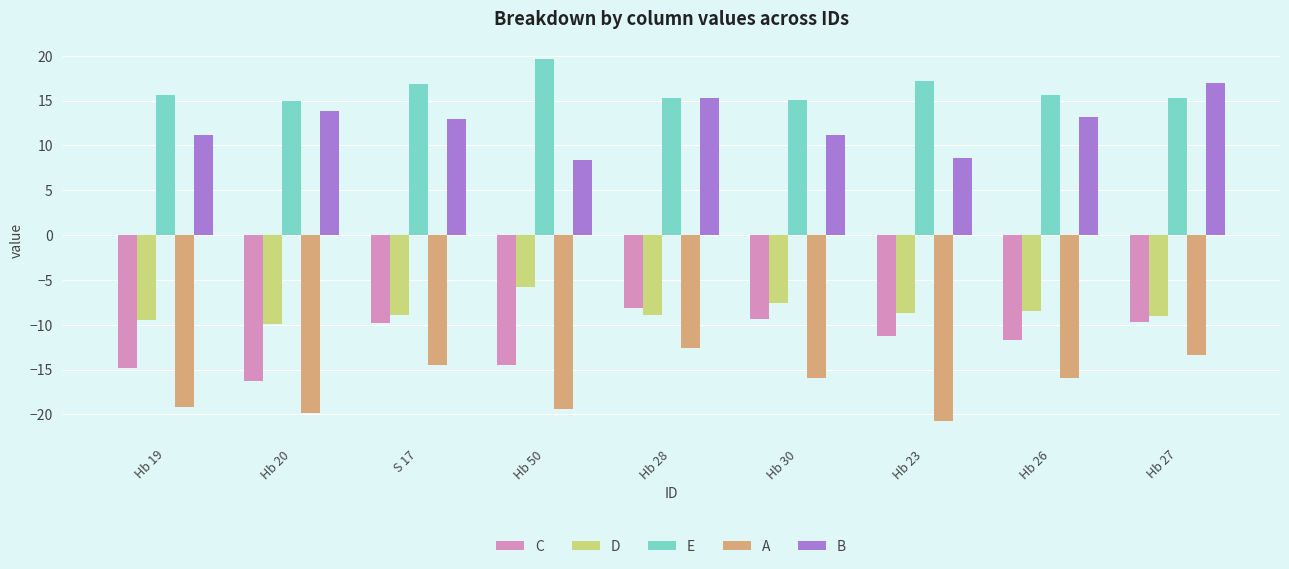

The value of E at Hb 50 is 6.6. True or false?

False